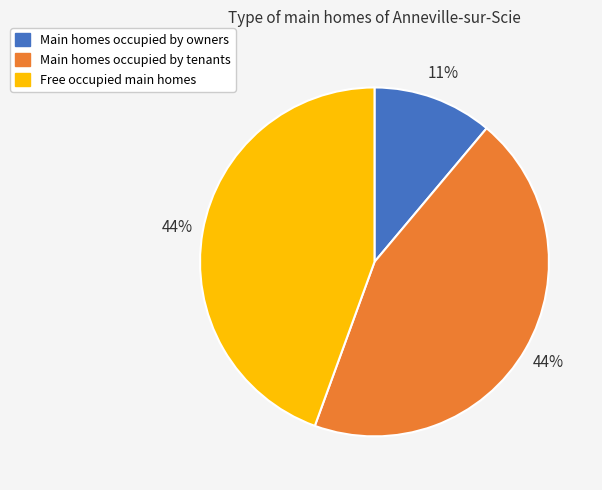

Does Free occupied main homes represent more than half of the total?

No